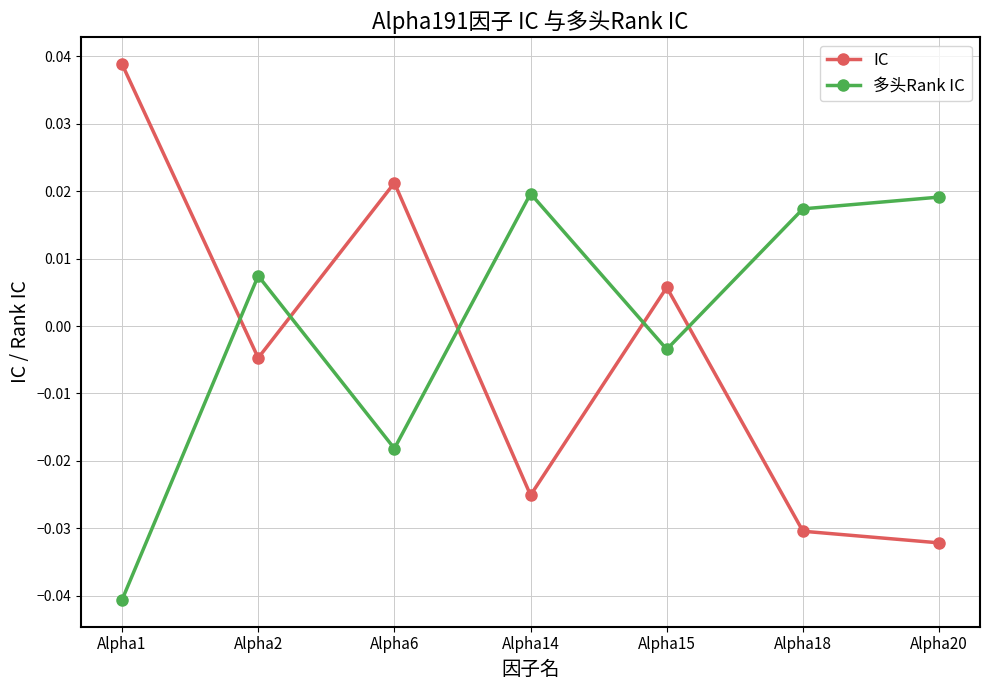

Which series ends up on top after the final intersection of 多头Rank IC and IC?

多头Rank IC